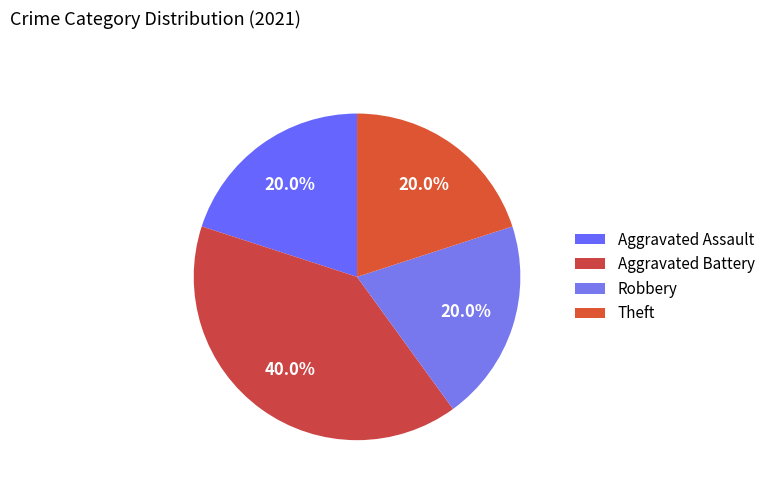

Count the number of slices in the pie.

4